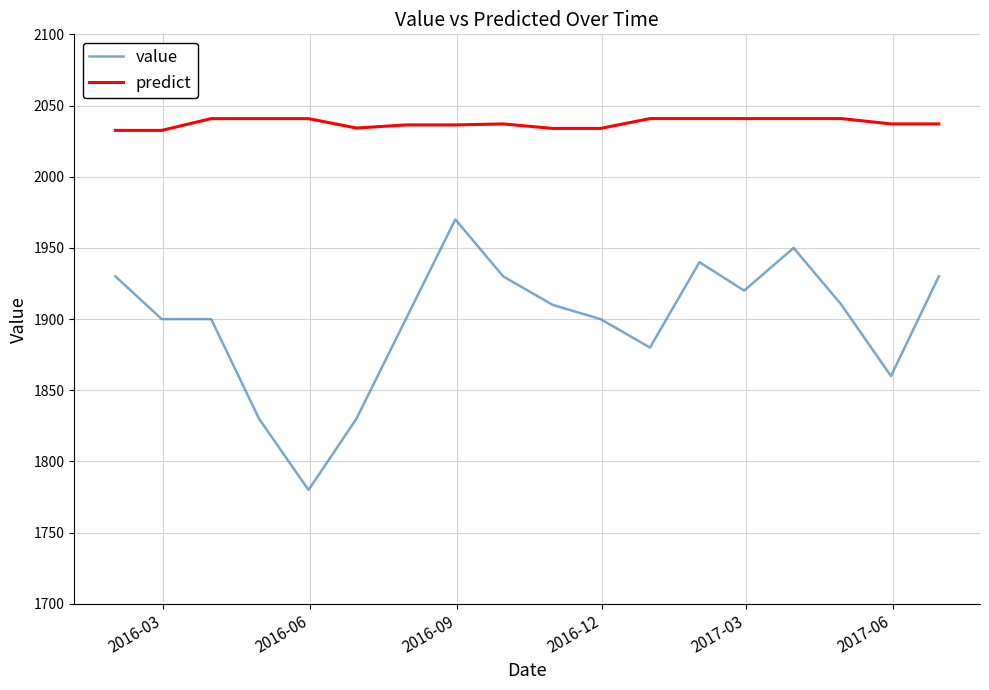

List the series in order of their peak value, highest first.

predict, value